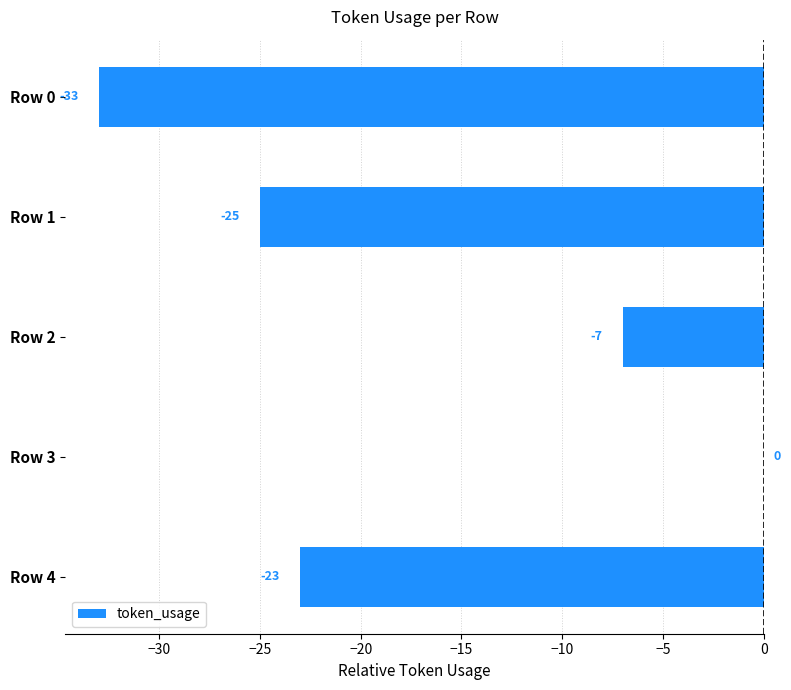

How many series are shown in this chart?

1